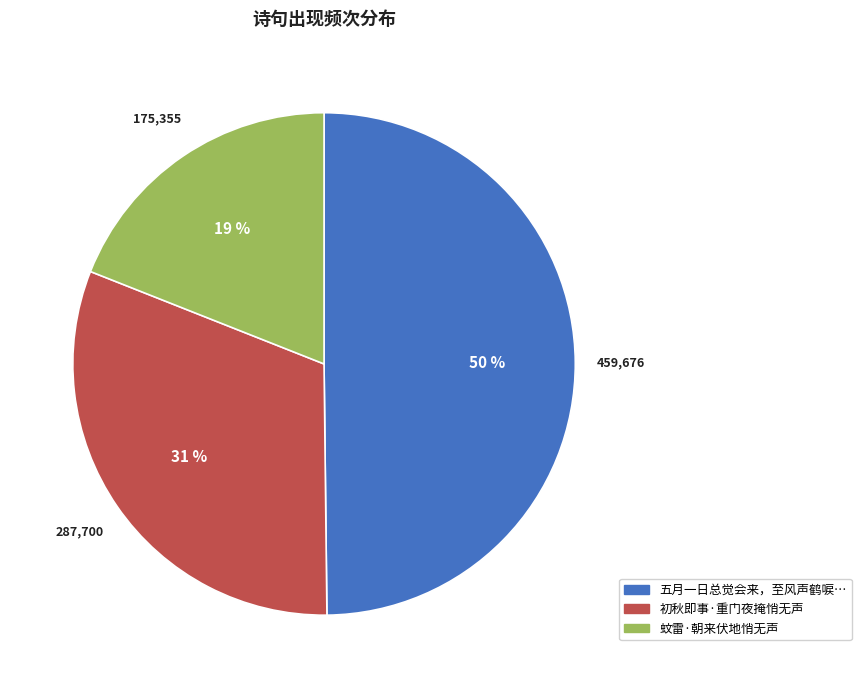

Is there a majority slice in this chart?

No